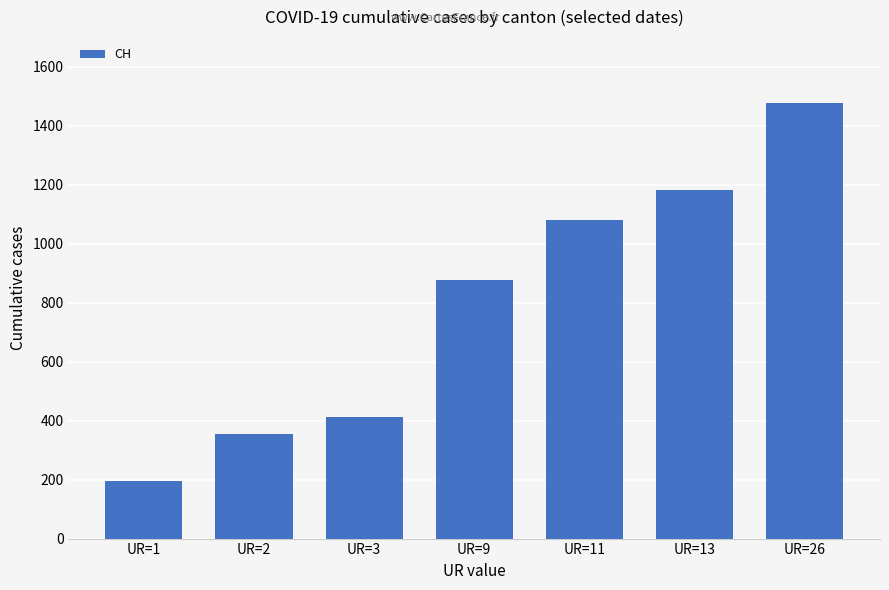

How many categories are shown in the chart?

7